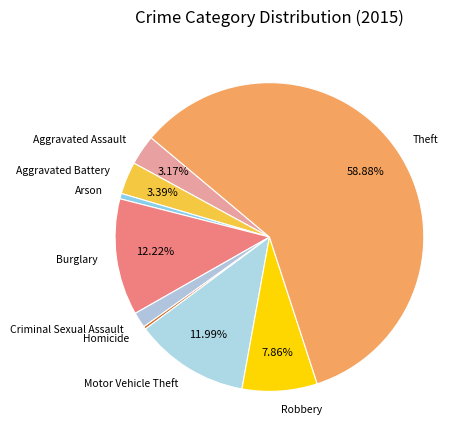

What is the largest slice in the pie chart?

Theft